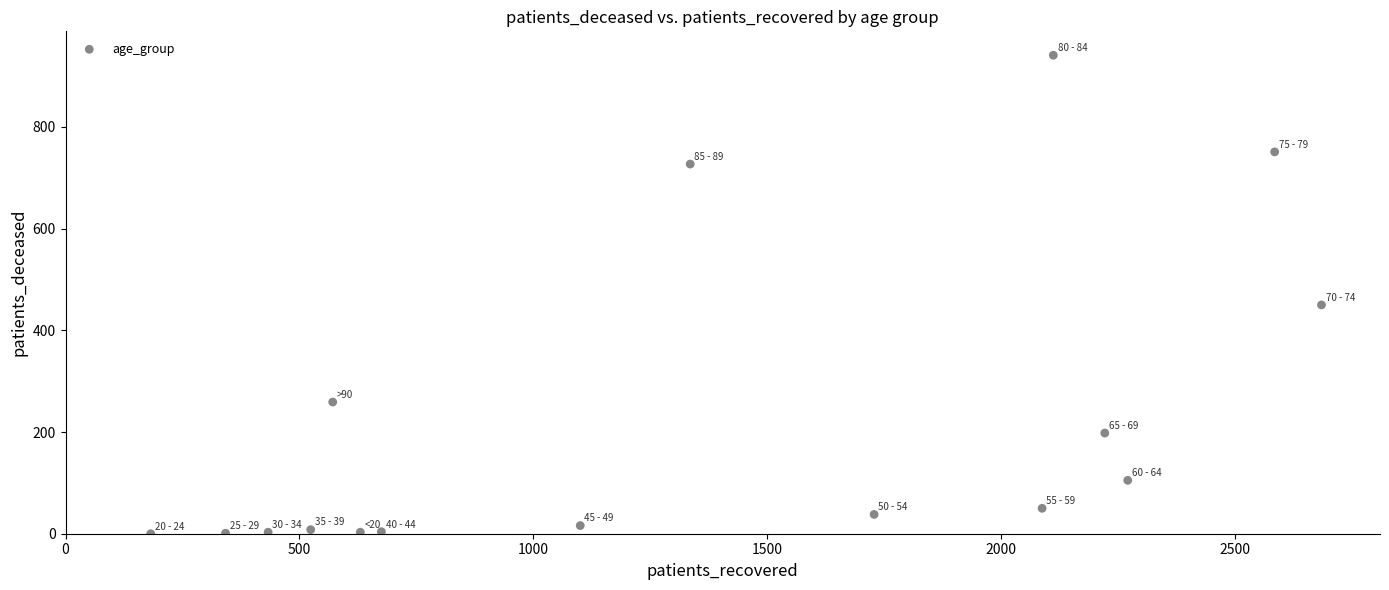

What is the range of X values (max minus min)?

2502